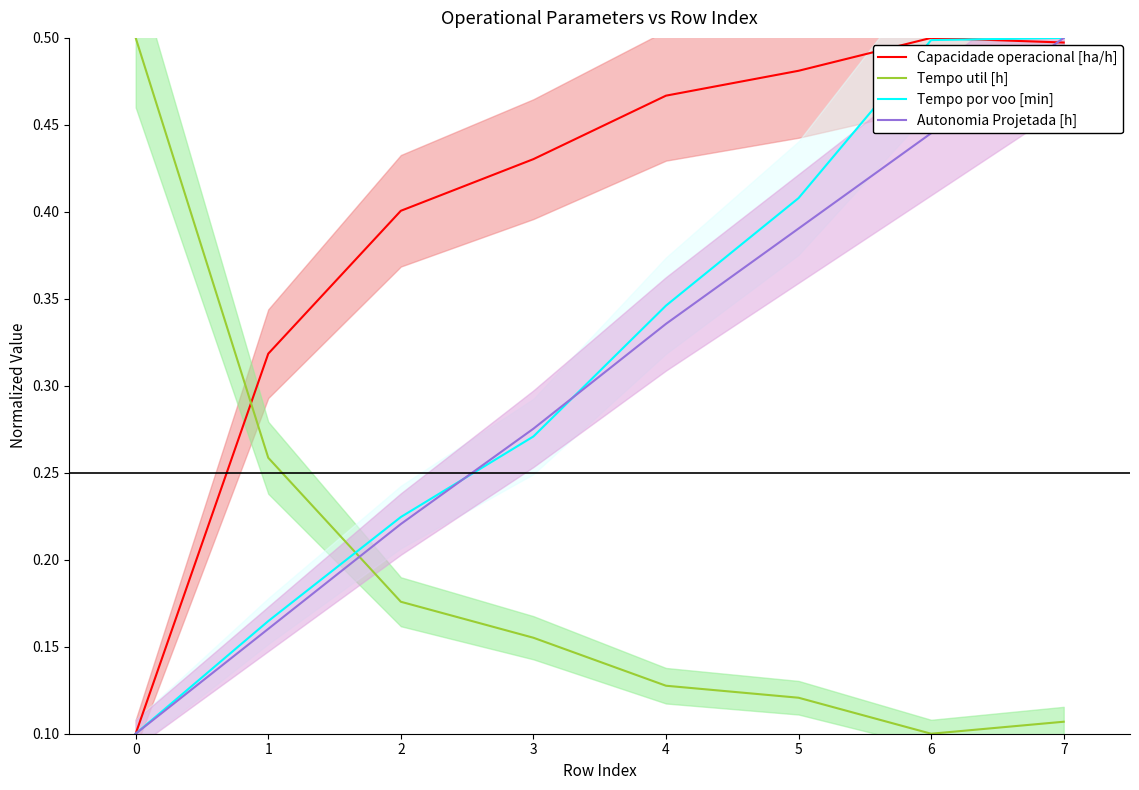

Between which two adjacent categories do Tempo util [h] and Autonomia Projetada [h] first intersect?

1 and 2